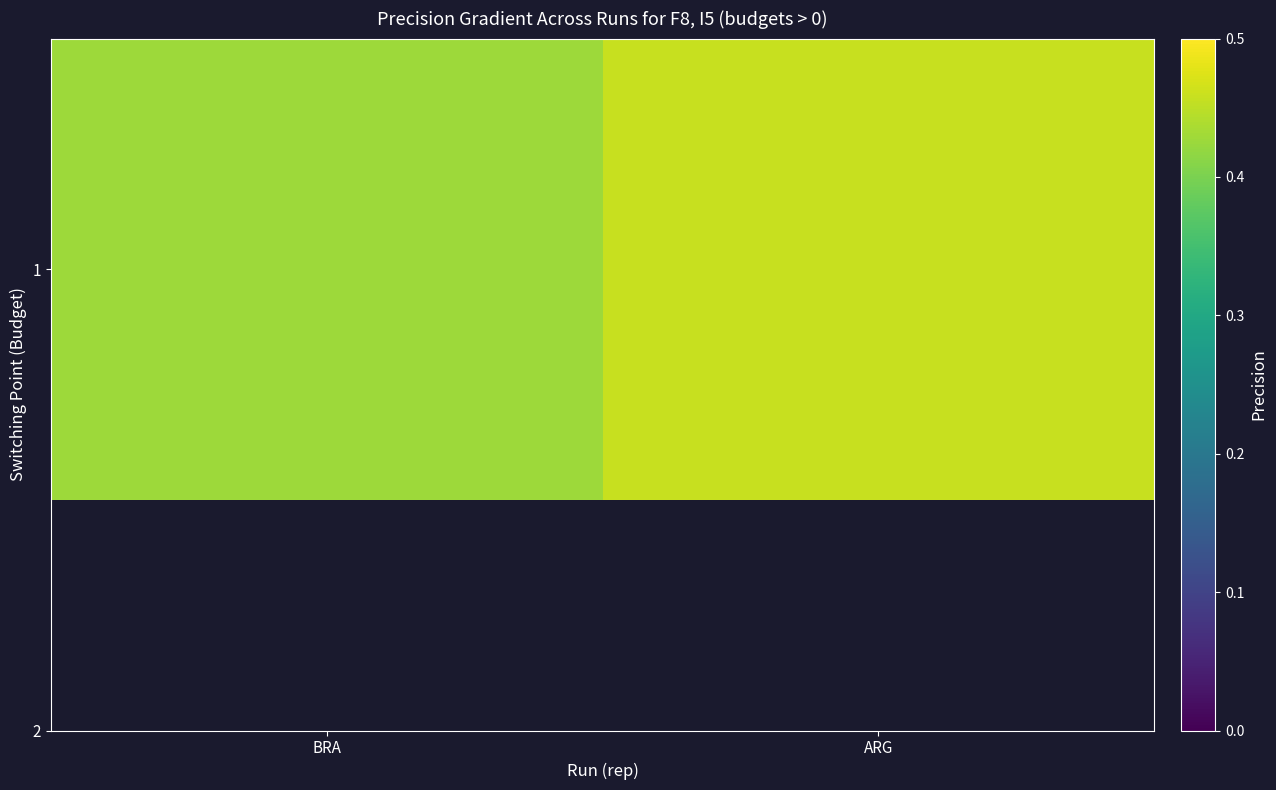

Count the values in the range 0 to 1.

2